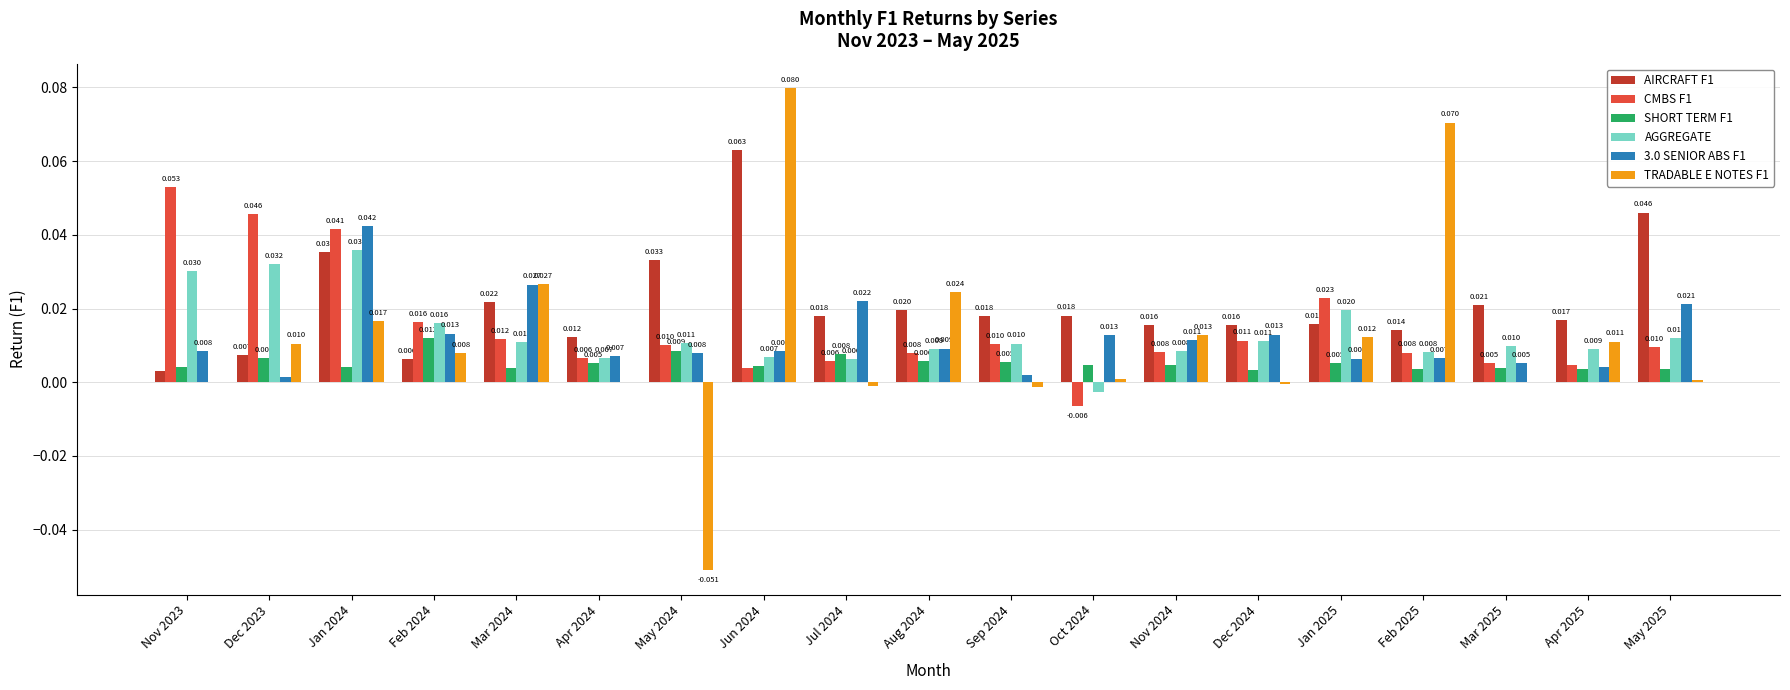

Is the value of AIRCRAFT F1 at Jul 2024 greater than the value of SHORT TERM F1 at May 2024?

Yes